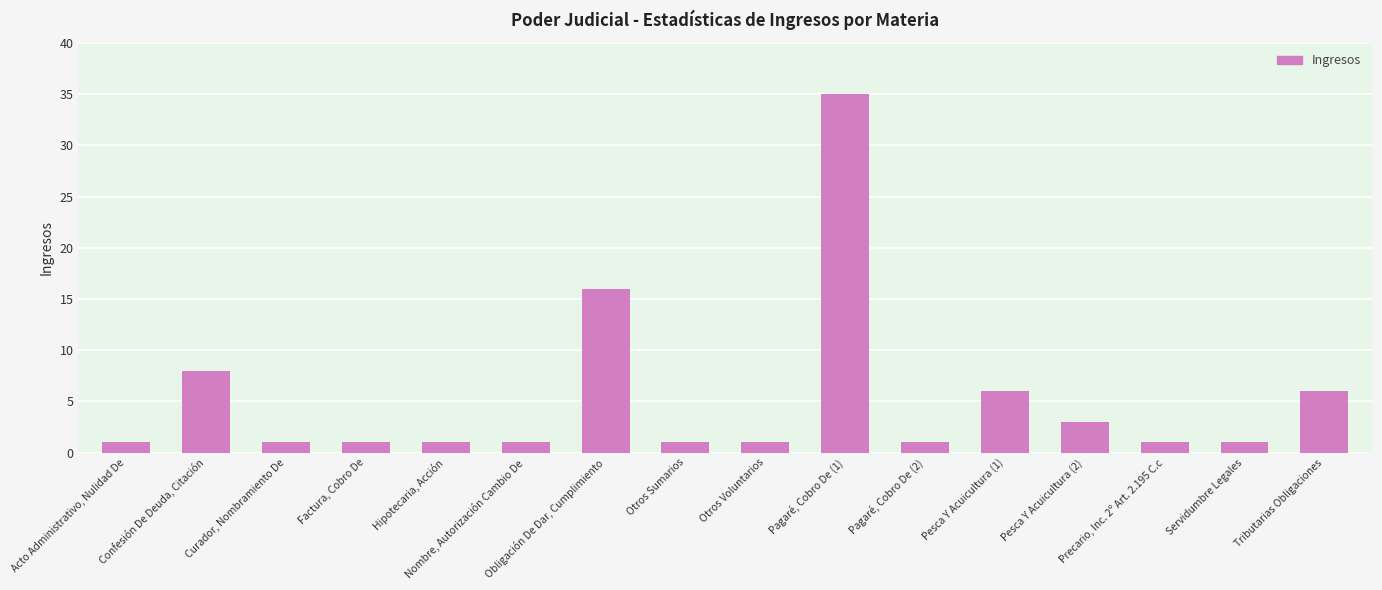

What is the greatest value displayed?

35